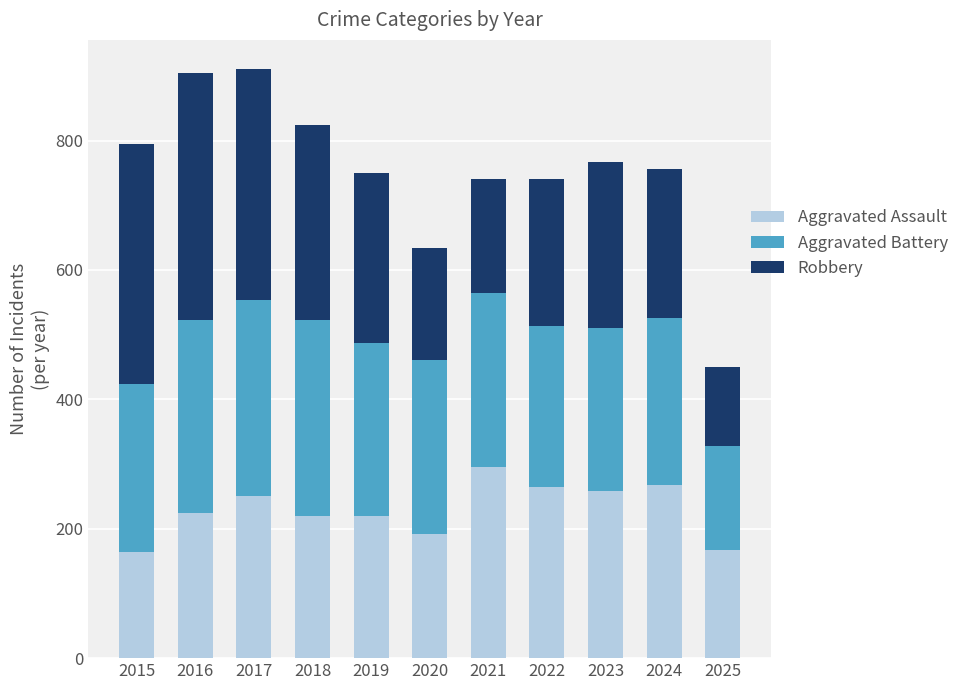

Is it true that Aggravated Assault equals 220 at 2018?

True